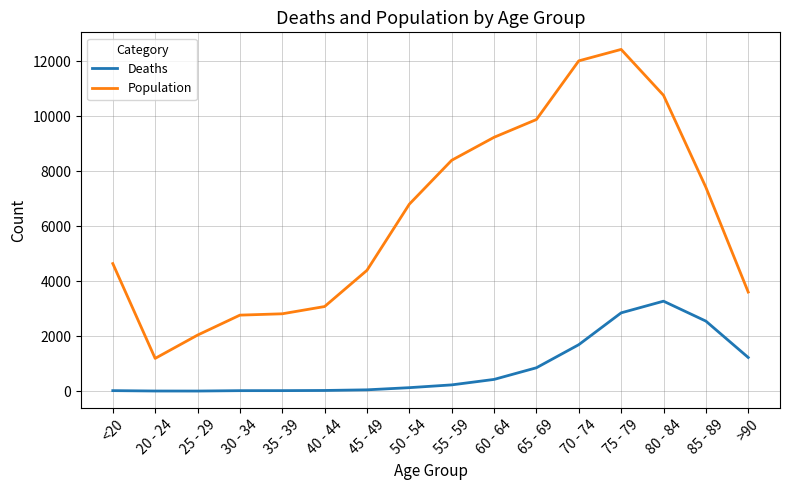

Which category has the lowest value in the Population series?

20 - 24